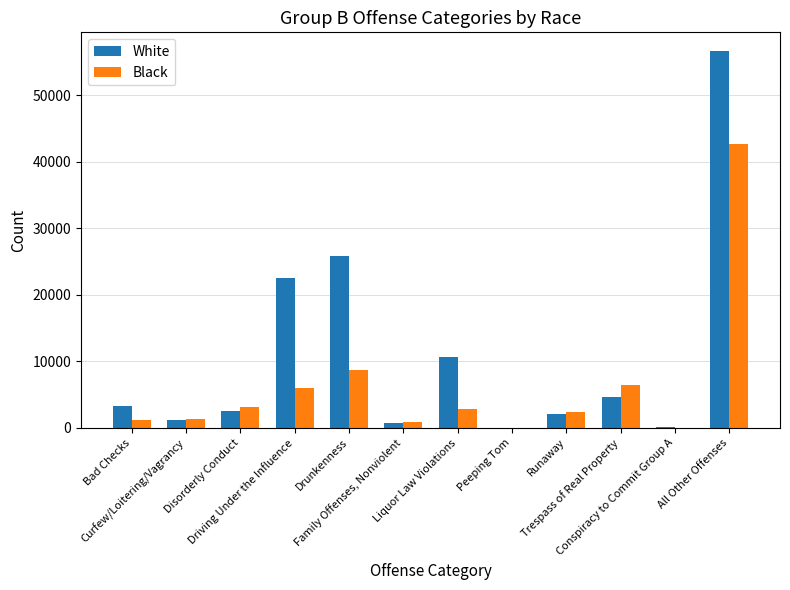

Between Disorderly Conduct and Peeping Tom, which series saw the biggest shift?

Black